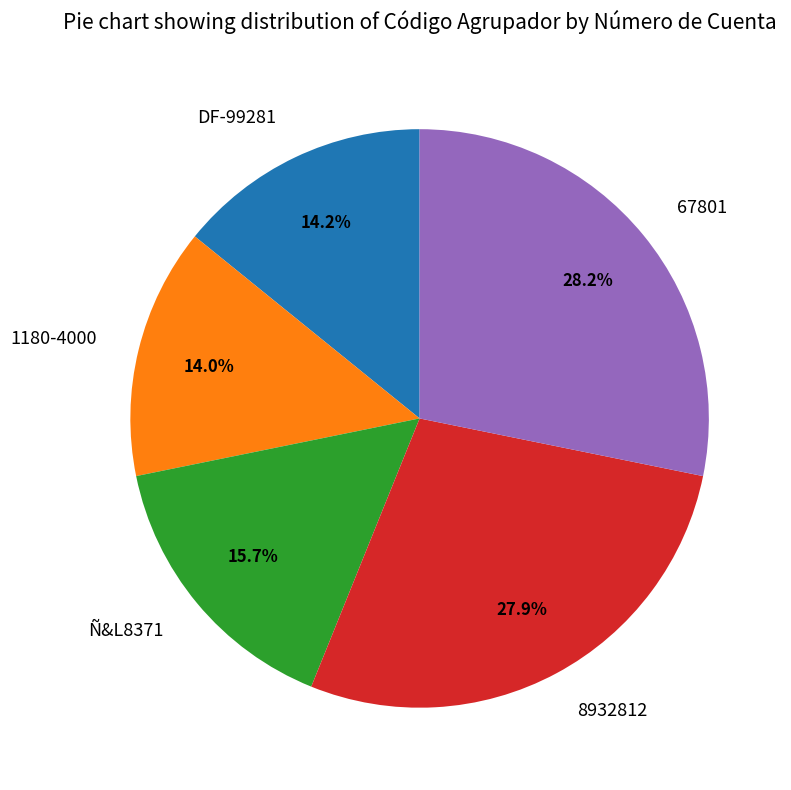

Does any single category account for the majority?

No